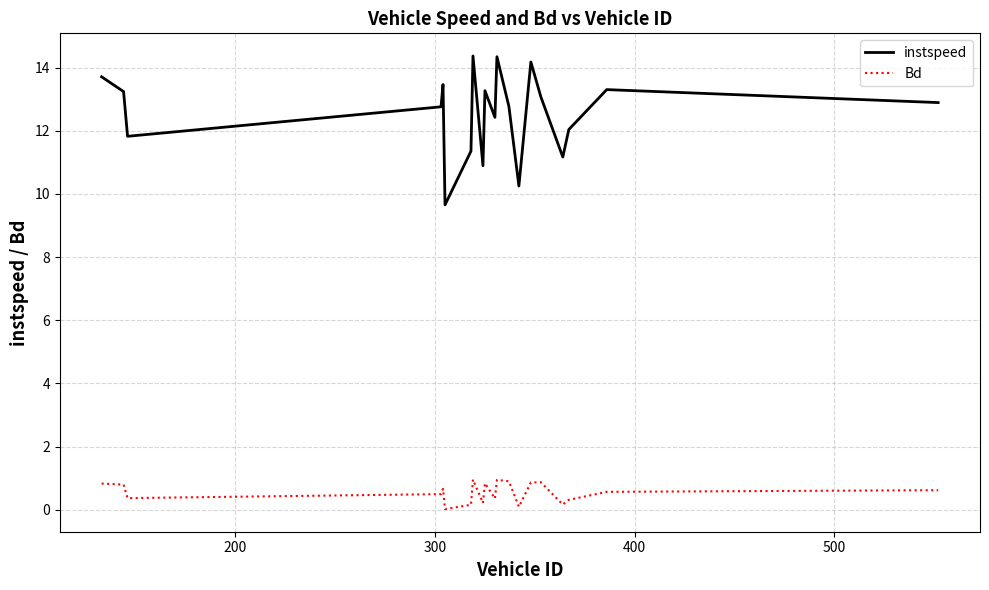

Which series has the largest total across all categories?

instspeed